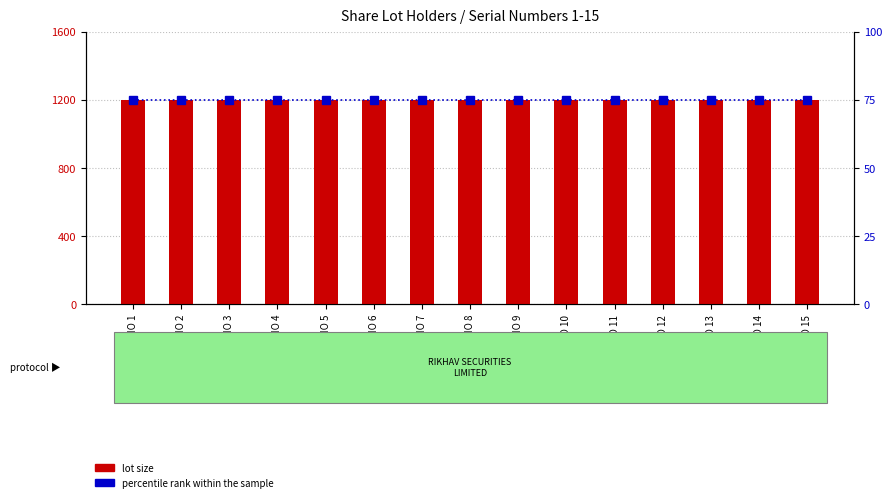

Which has a higher value, S.NO 9 or S.NO 2?

S.NO 9